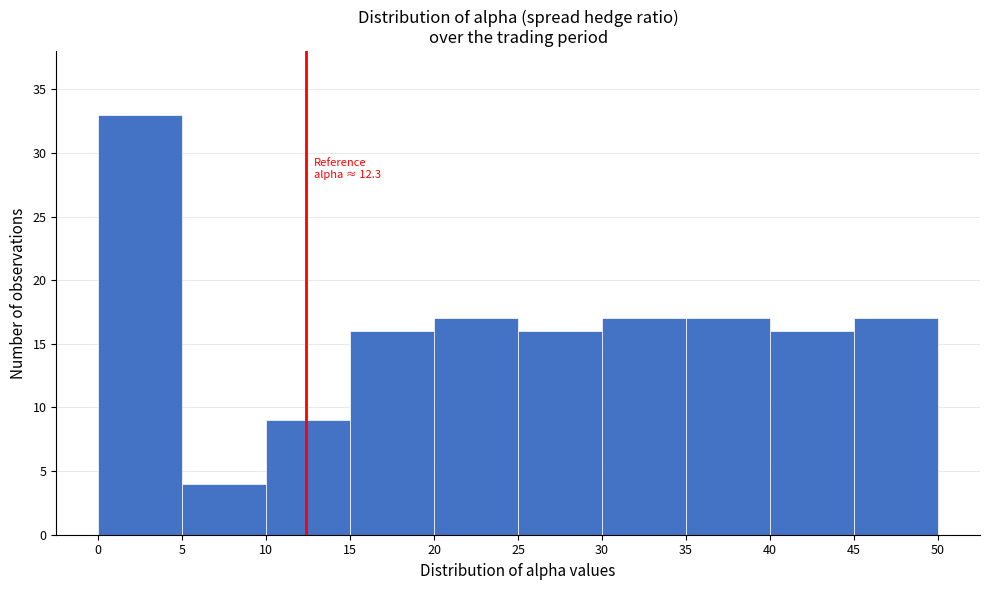

Which range on the x-axis has the tallest bar?

0 to 5